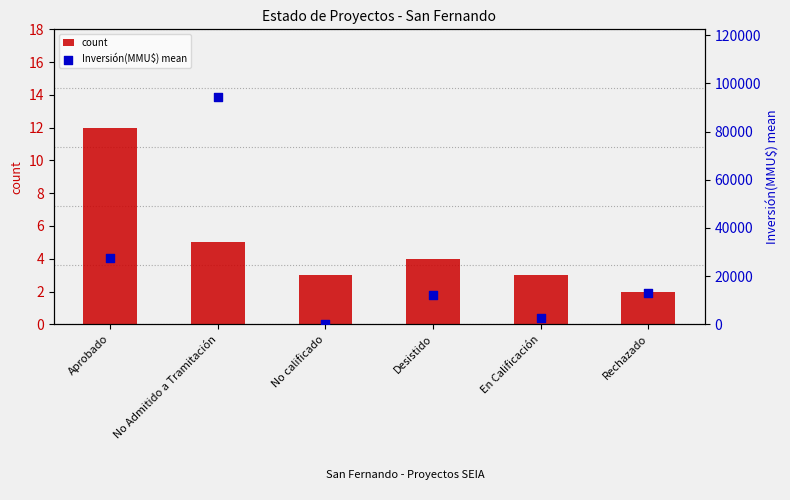

What are all the series names shown in the legend?

count, Inversión(MMU$) mean